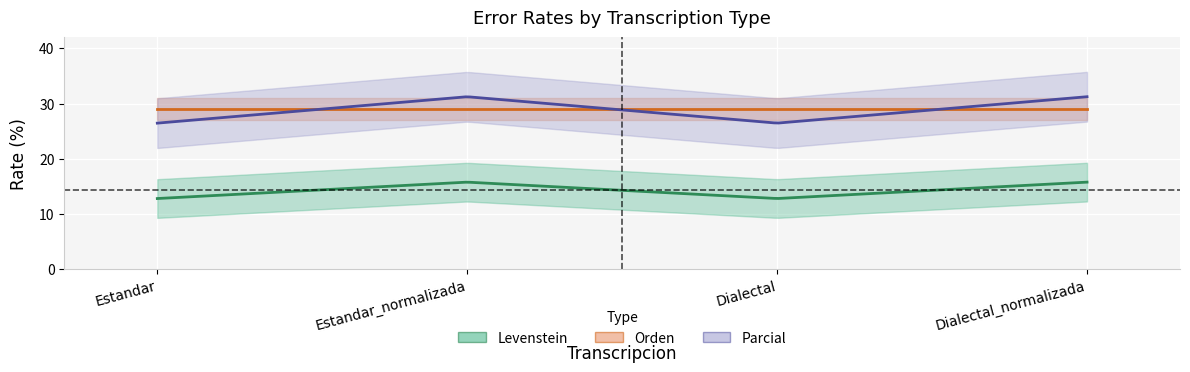

What position from the right is Estandar_normalizada?

3